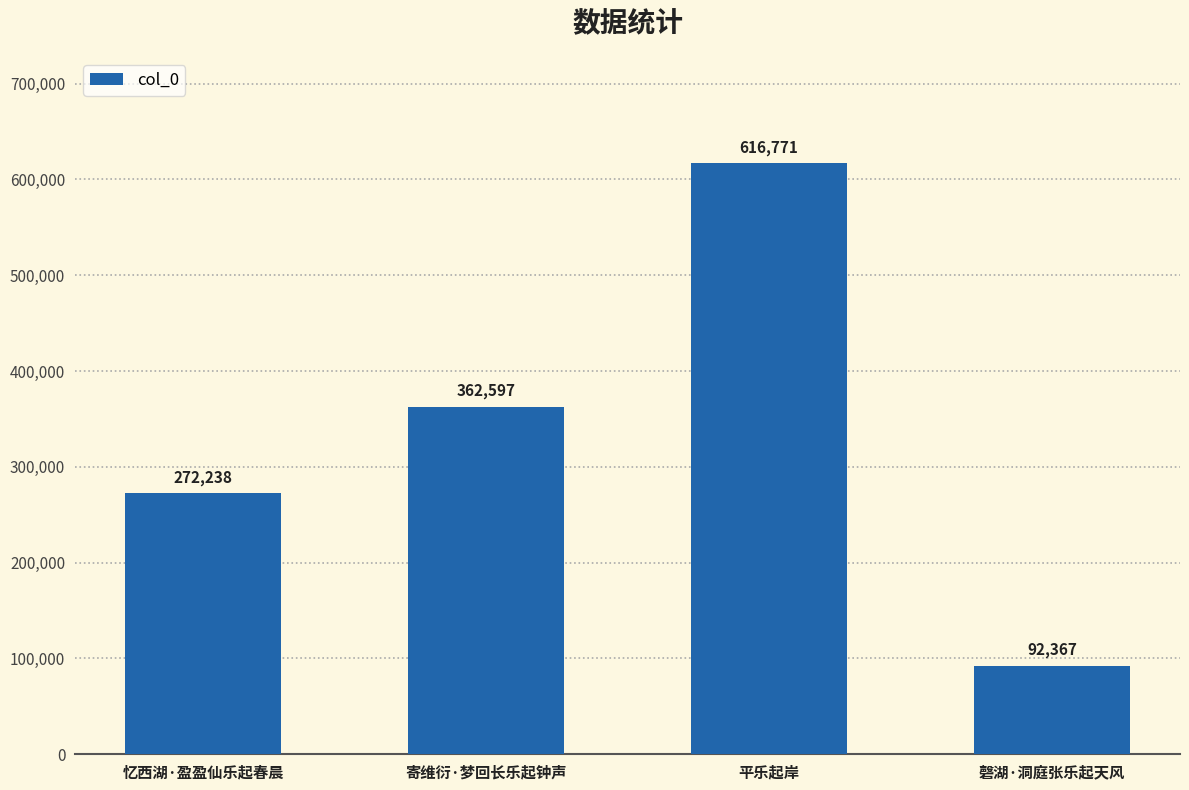

What is the value of the 4th bar from the left?

92367